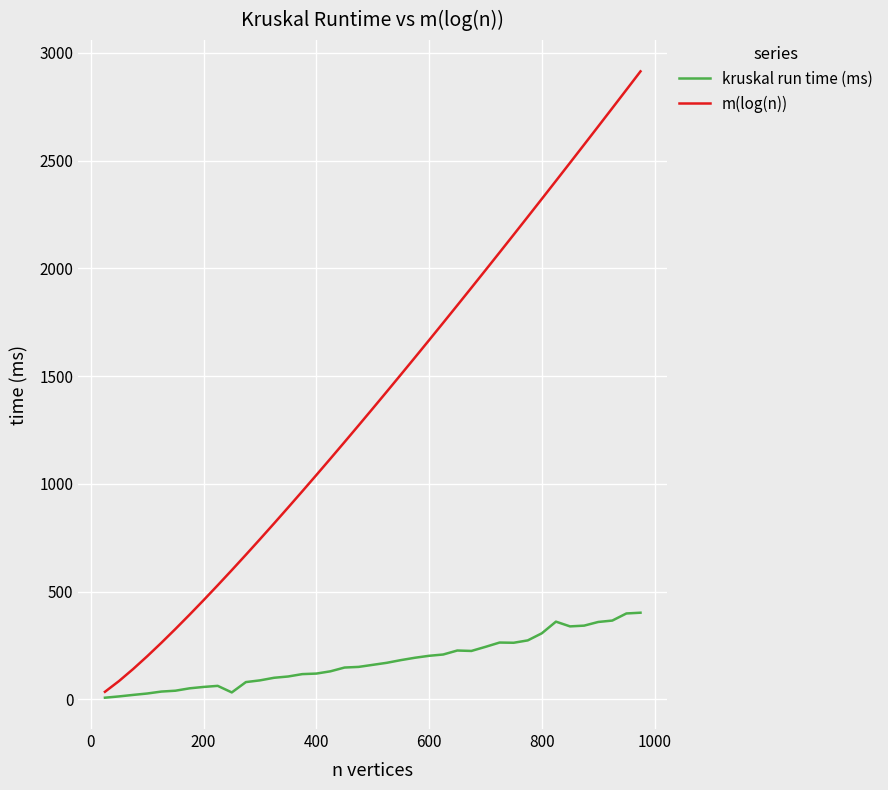

What is the average value of the m(log(n)) series?

1388.8